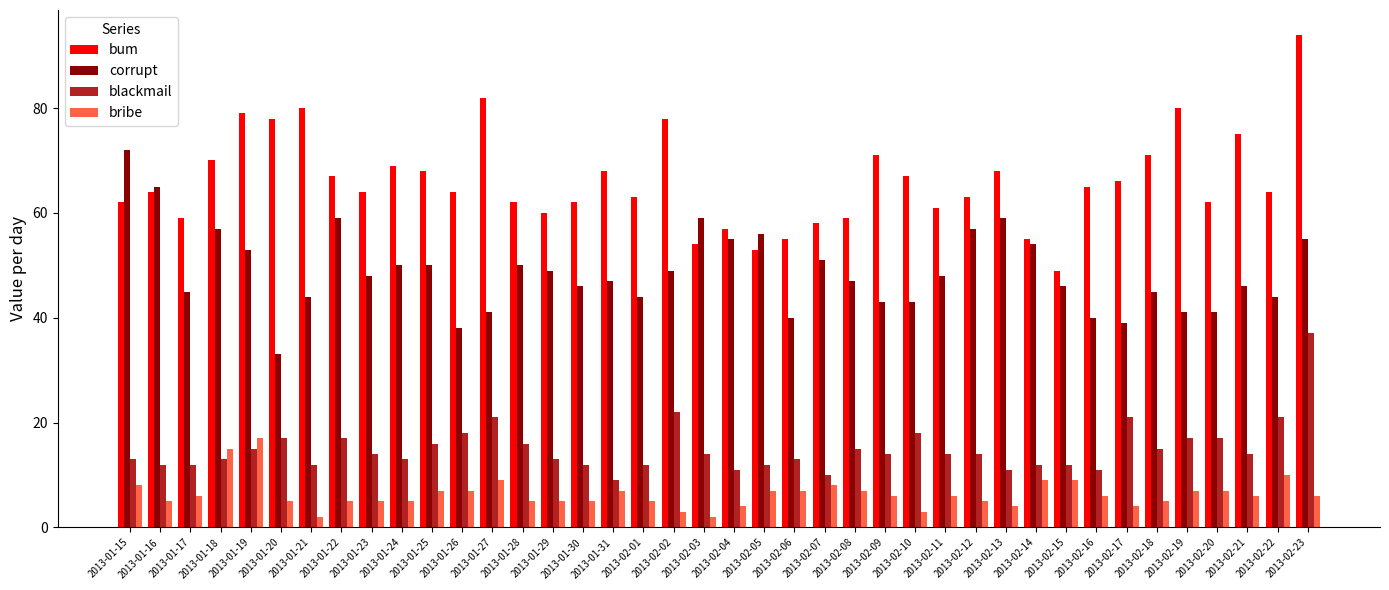

Rank the series by their maximum value, from highest to lowest.

bum, corrupt, blackmail, bribe